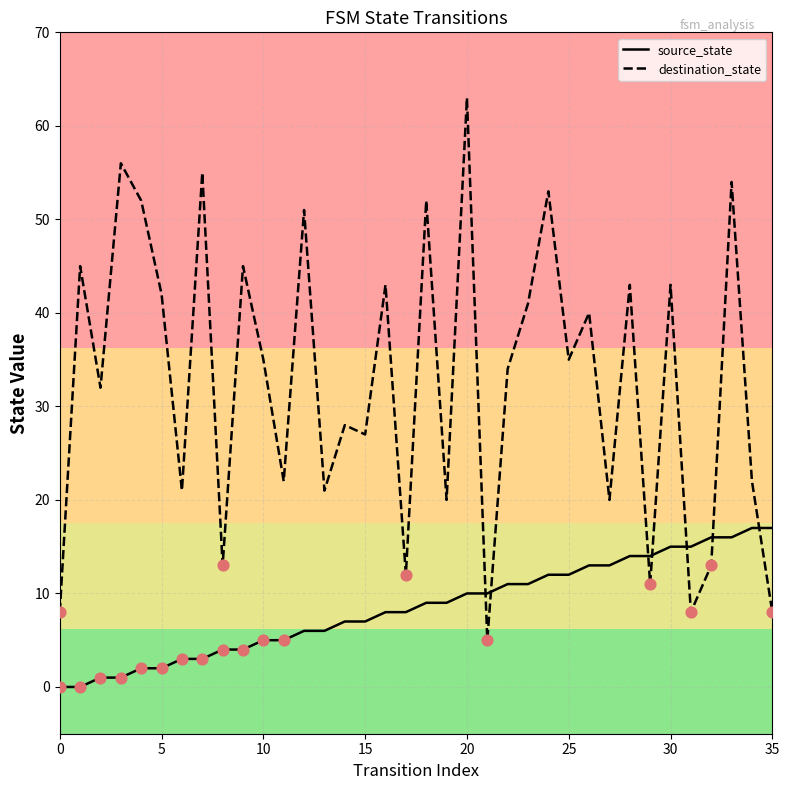

Which series has the largest range (max minus min)?

destination_state